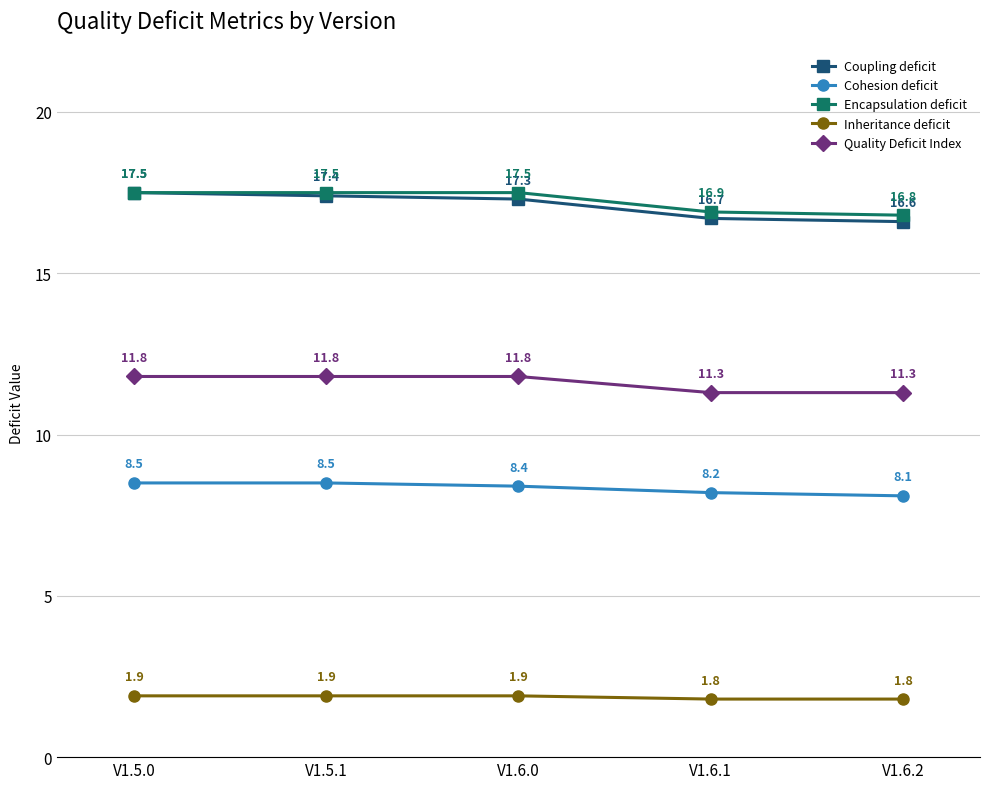

List the labels in order of Coupling deficit value, largest first.

V1.5.0, V1.5.1, V1.6.0, V1.6.1, V1.6.2